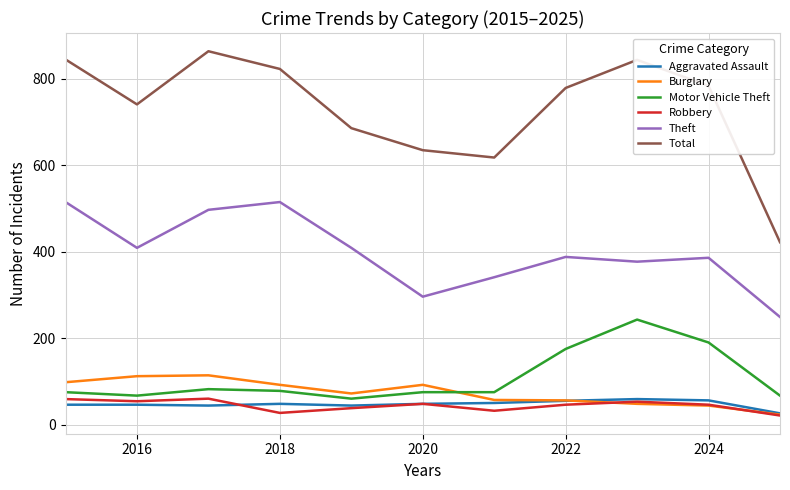

Which series has the widest spread of values?

Total